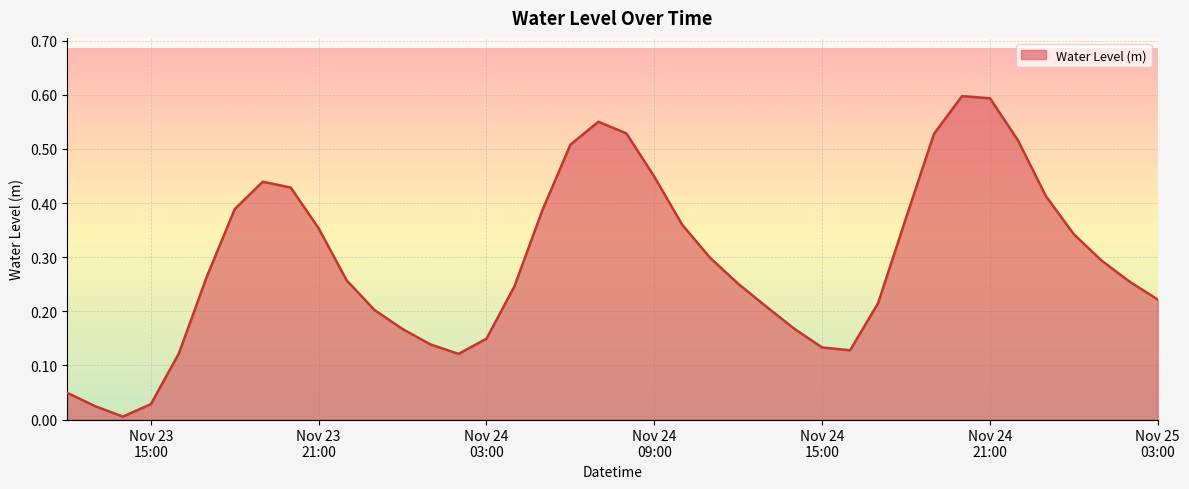

Which label corresponds to the largest value in the chart?

2024-11-24 20:00:00